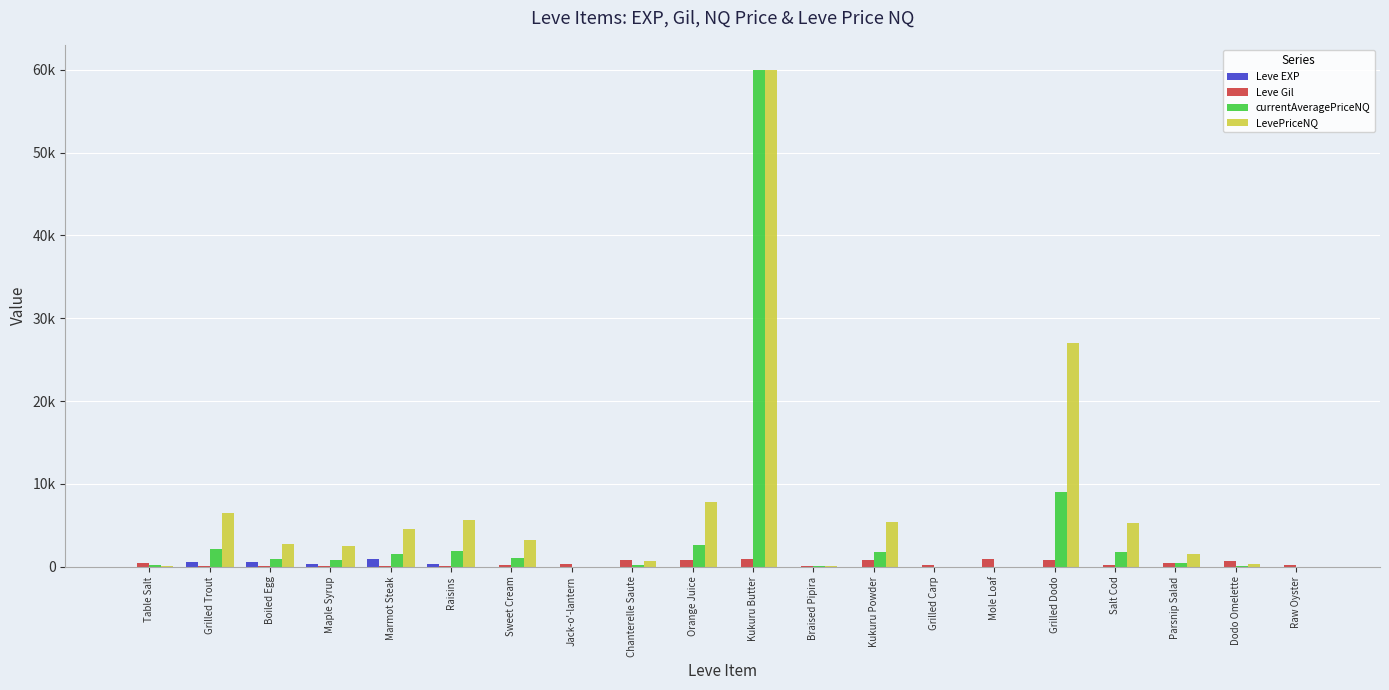

What are all the series names shown in the legend?

Leve EXP, Leve Gil, currentAveragePriceNQ, LevePriceNQ